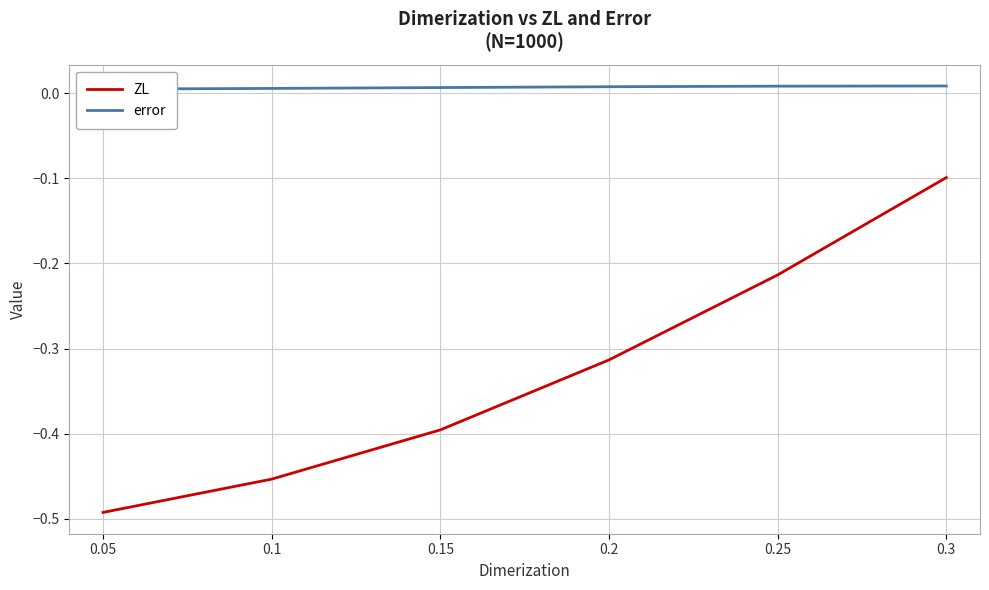

How many error values are between 0 and 1?

6